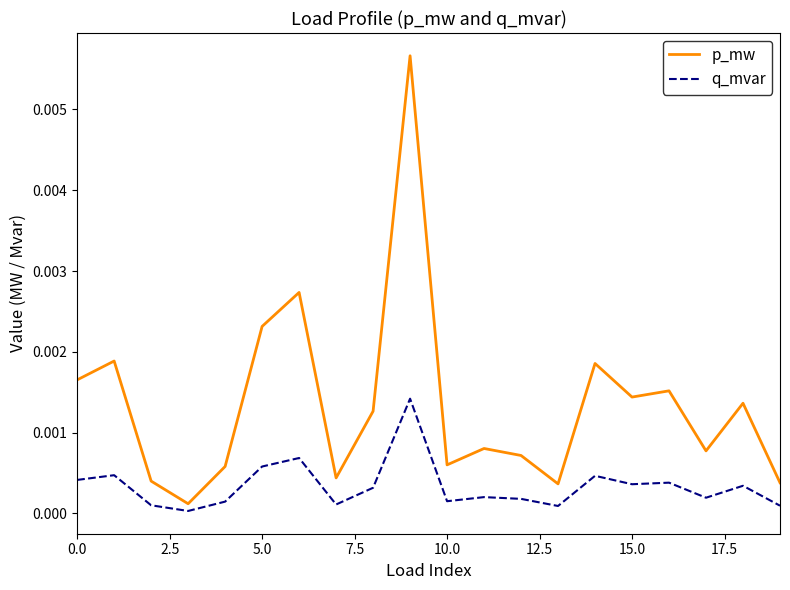

At how many categories does at least one series exceed 0?

20